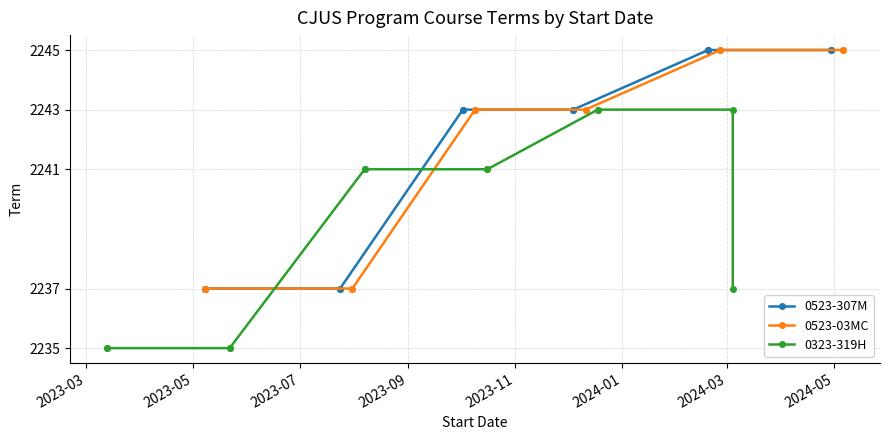

What is the minimum value shown in the chart?

2235